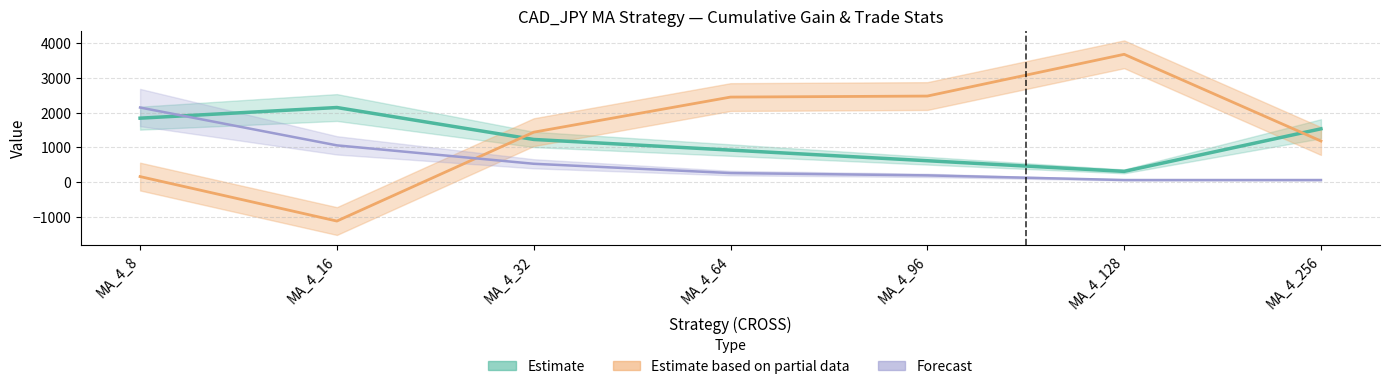

The Forecast series shows 2144.1 at MA_4_8. True or false?

True